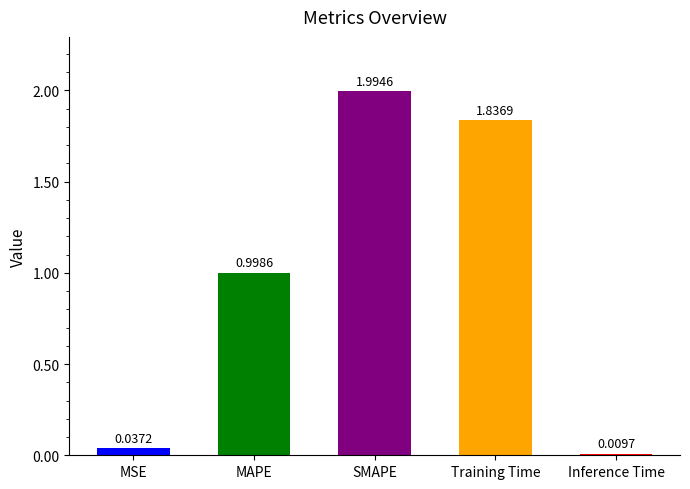

Which has a higher value, MSE or MAPE?

MAPE